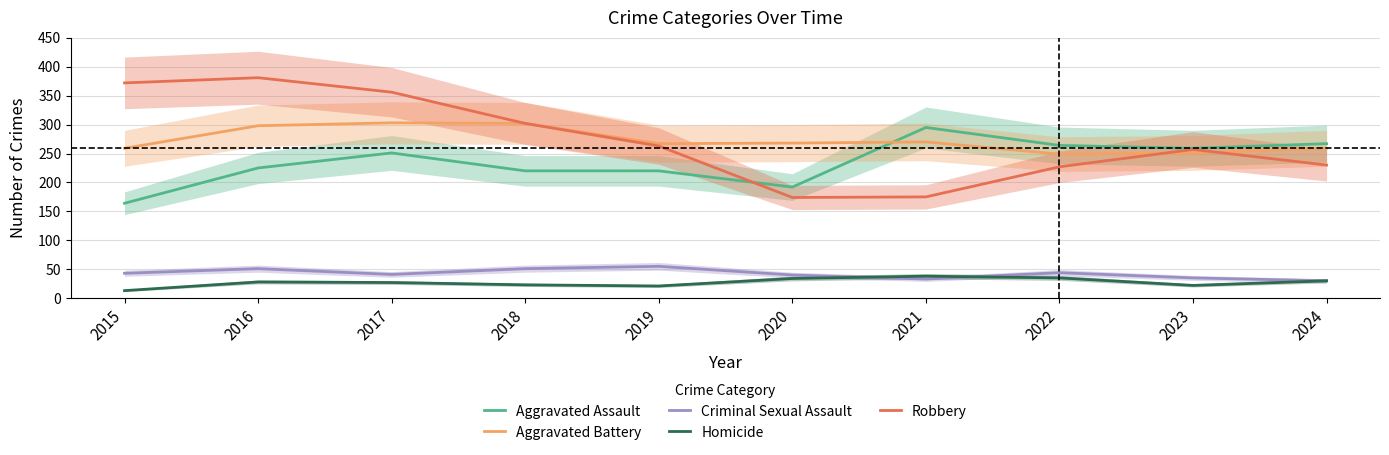

True or false: Homicide and Aggravated Assault cross at least once.

False